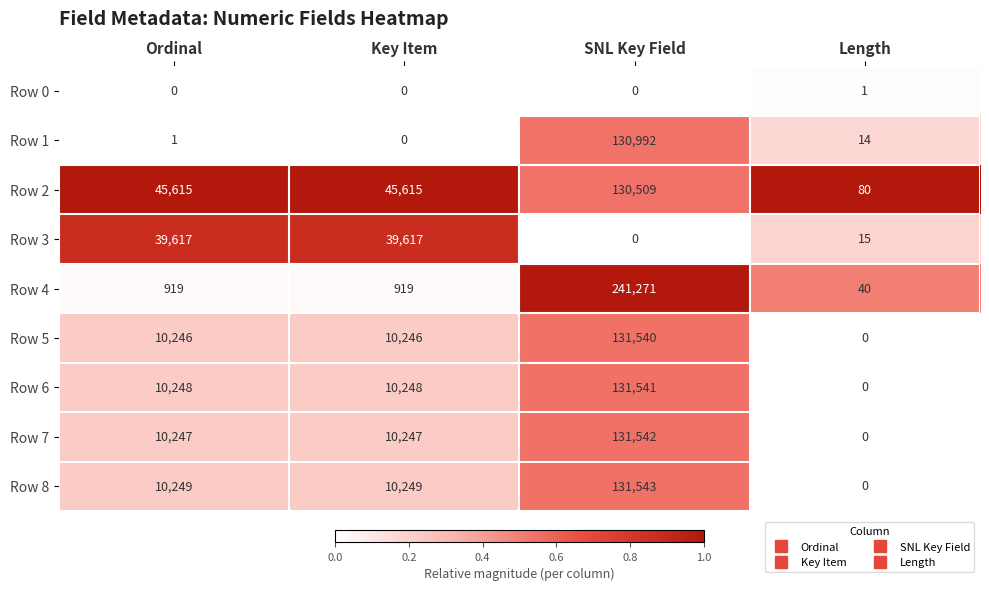

The Row 0 series shows -1 at Ordinal. True or false?

False